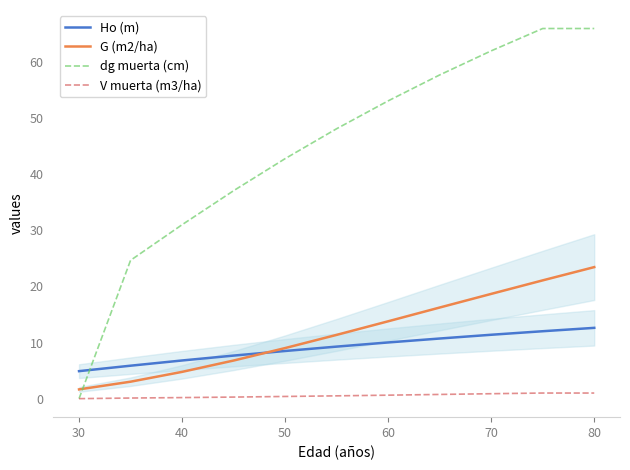

The value of V muerta (m3/ha) at 50 is 0.4. True or false?

True